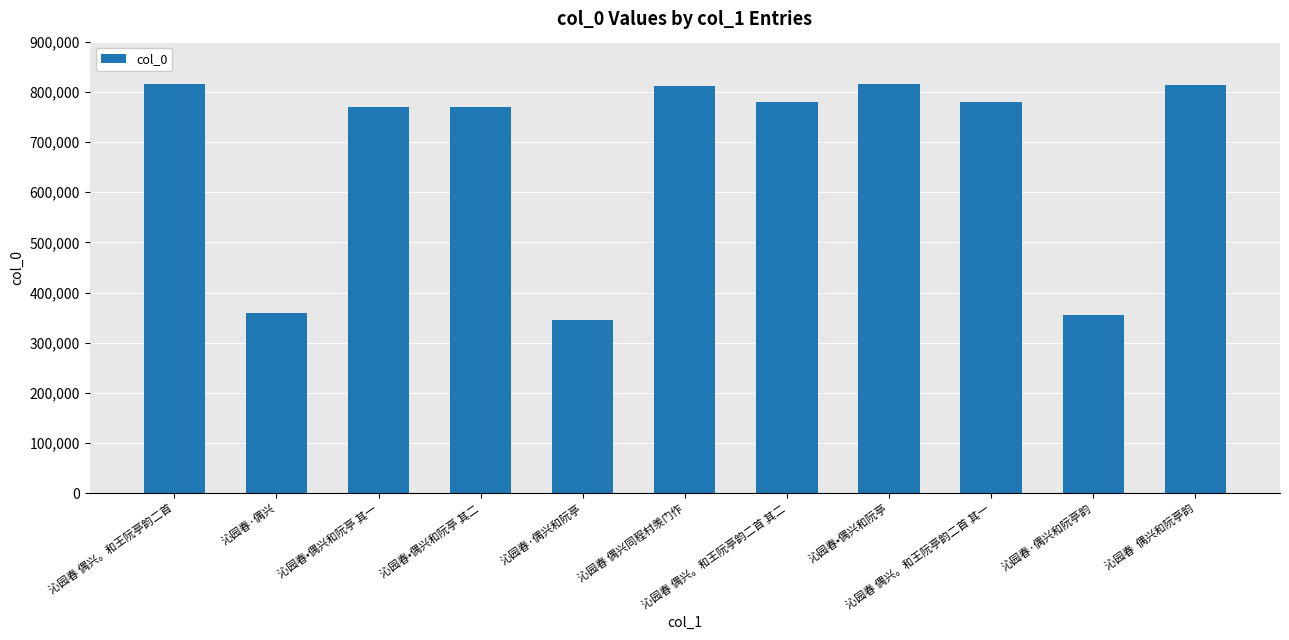

What is the minimum value shown in the chart?

345796